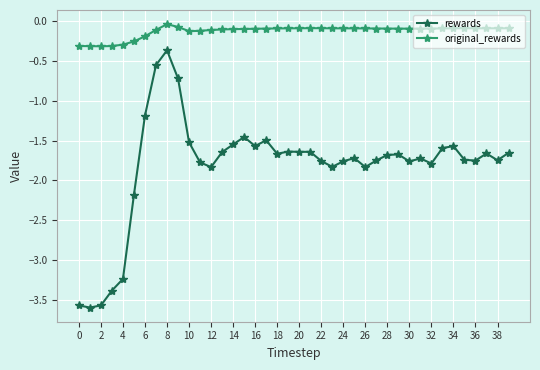

Count the number of categories in the chart.

40